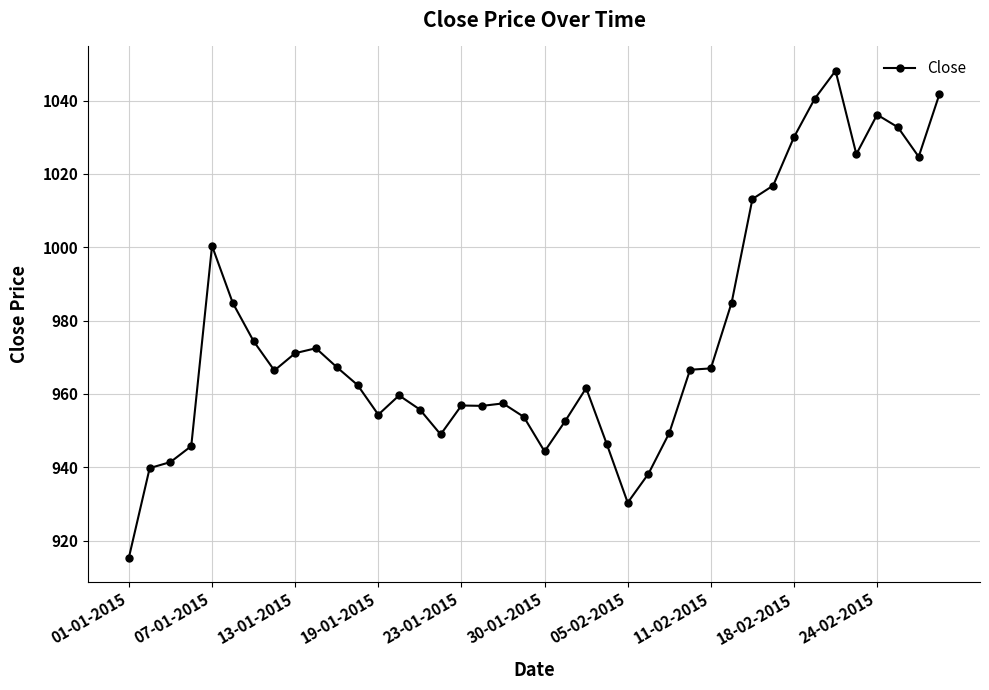

True or false: the data has more than 2 interior local peaks.

True